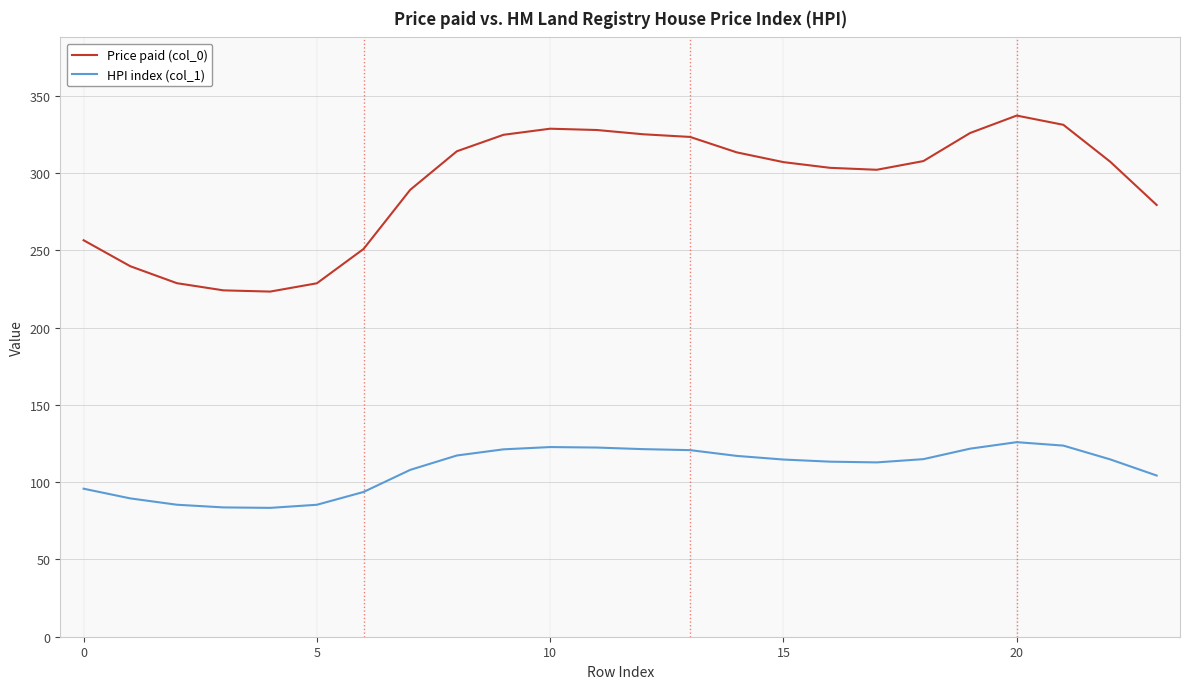

Which series has the largest range (max minus min)?

Price paid (col_0)